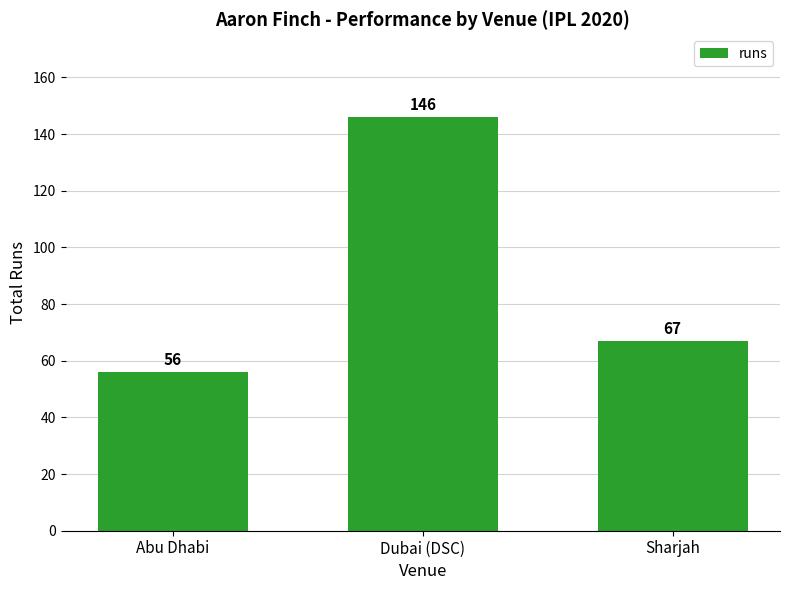

Reading right to left, list all the values displayed in this chart.

67	146	56